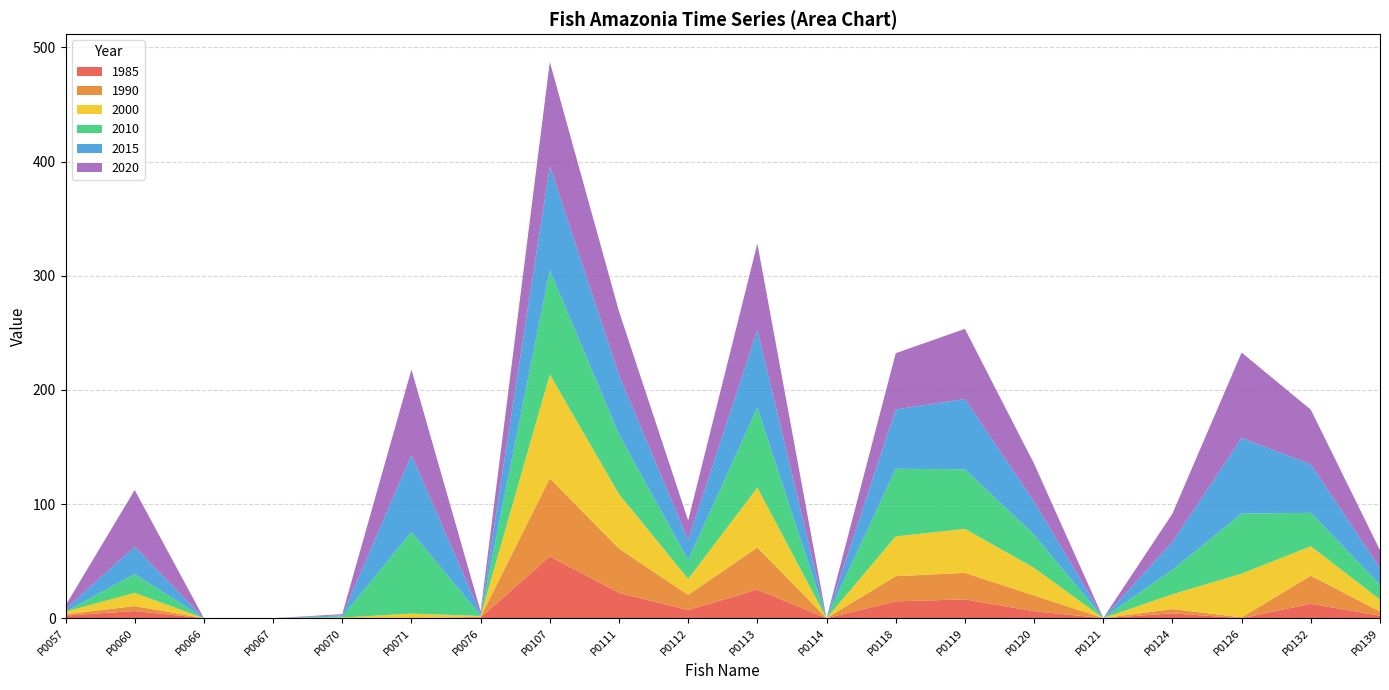

Reading left to right, transcribe all the data shown in this chart.

1985: 2.3	6.3	0.0	0.0	0.0	0.0	0.7	54.1	22.2	7.2	25.1	0.0	14.8	16.5	6.1	0.0	4.3	0.0	12.6	2.1
1990: 1.1	4.4	0.0	0.0	0.0	0.0	0.5	68.5	38.8	13.2	36.9	0.0	22.0	23.3	13.8	0.1	3.7	0.8	24.7	3.7
2000: 2.4	11.5	0.0	0.0	0.6	4.0	0.7	90.9	47.7	14.0	52.4	0.0	34.8	38.5	24.1	0.0	12.9	38.2	25.7	10.5
2010: 0.0	16.5	0.0	0.0	0.9	71.5	0.5	91.3	52.2	16.5	70.1	0.0	59.3	52.1	29.1	0.0	21.4	52.6	29.3	12.9
2015: 2.2	23.9	0.0	0.0	1.1	67.5	1.5	91.0	52.1	17.4	68.2	0.0	51.9	61.7	29.1	0.1	24.4	66.2	42.5	14.5
2020: 3.1	49.7	0.0	0.0	1.0	74.8	2.1	91.4	55.8	17.3	75.6	0.0	49.3	61.4	33.1	0.0	24.8	74.9	47.9	15.8